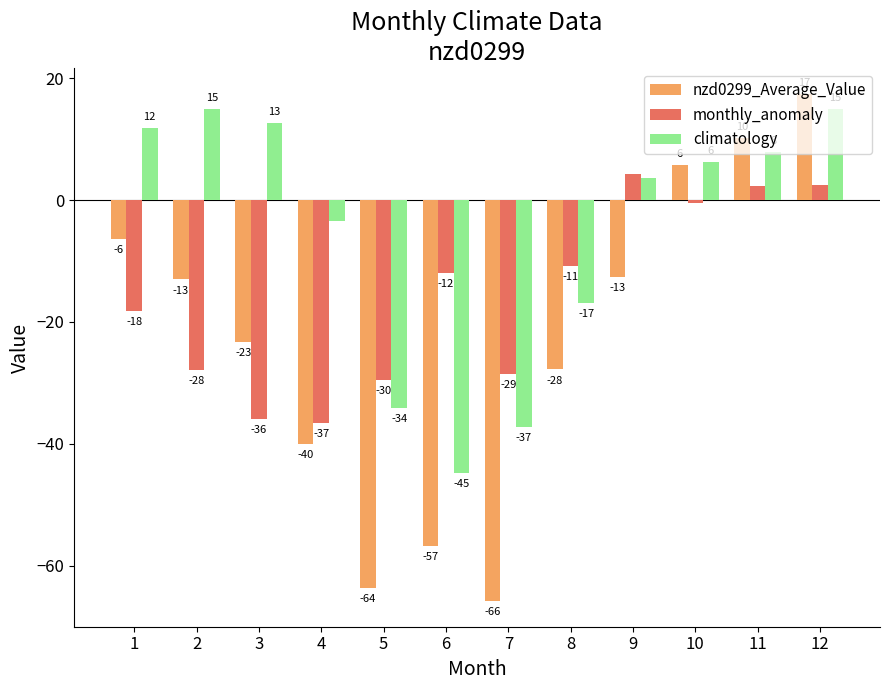

What are all the series names shown in the legend?

nzd0299_Average_Value, monthly_anomaly, climatology